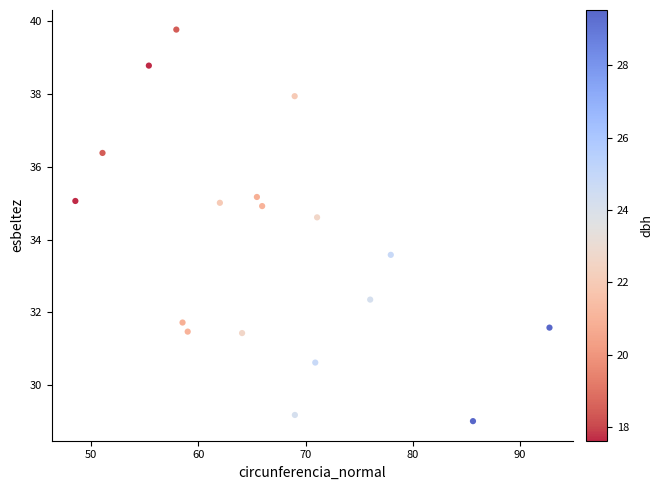

What is the range of X values (max minus min)?

44.2